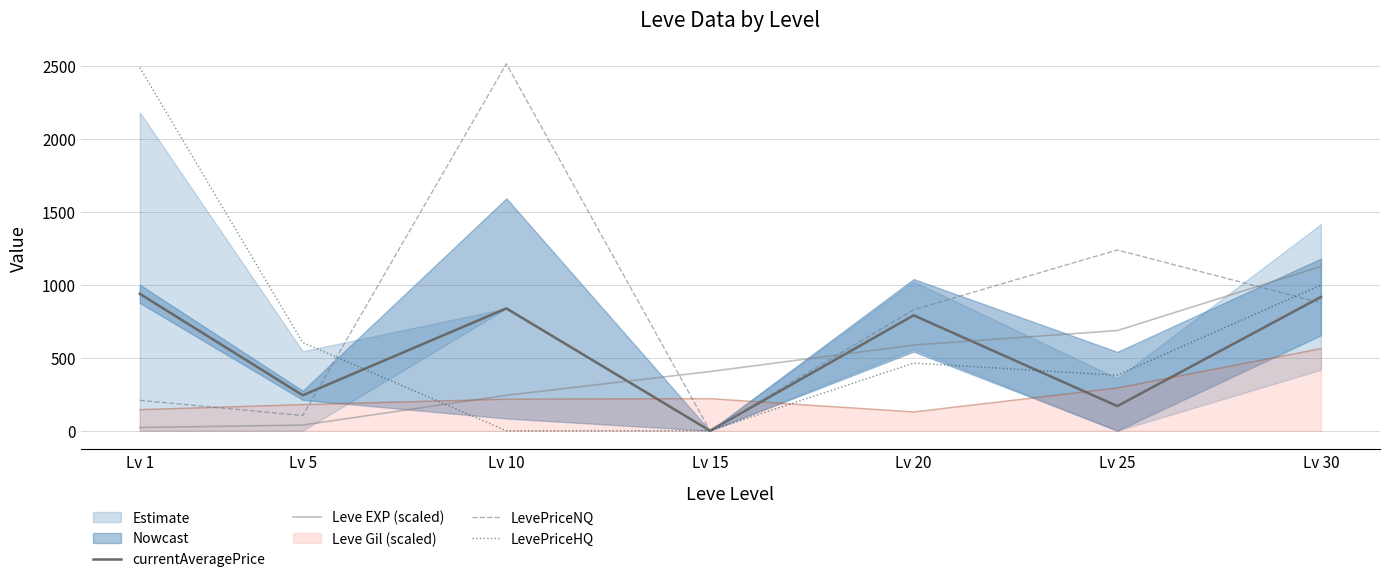

Between Lv 1 and Lv 10, which series saw the biggest shift?

LevePriceHQ